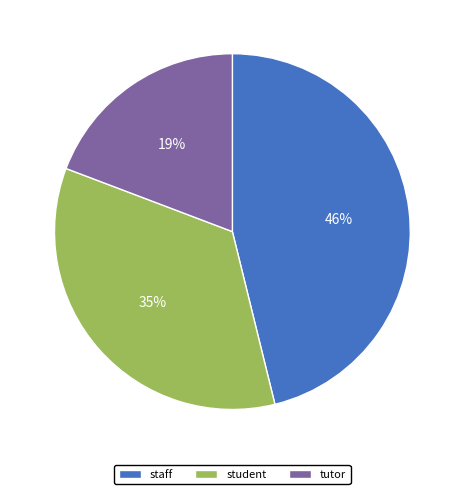

Which category has the smallest portion of the pie?

tutor